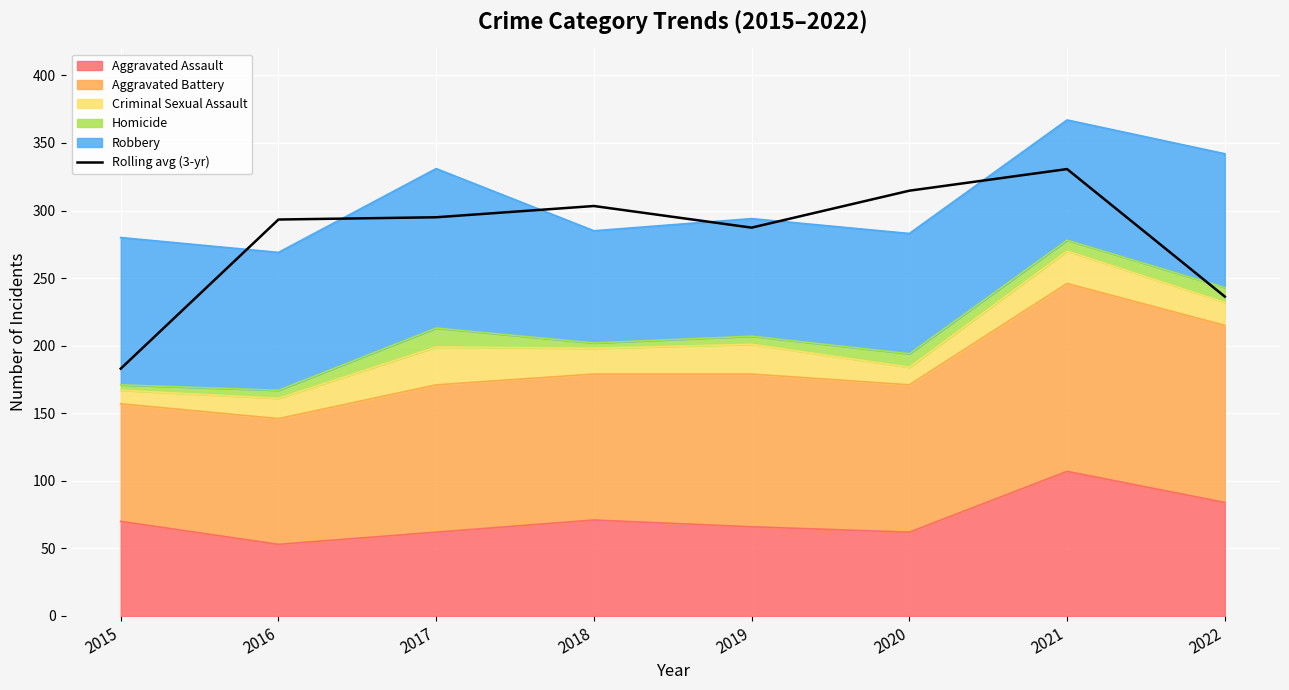

Rank the categories by value from lowest to highest.

2015, 2022, 2019, 2016, 2017, 2018, 2020, 2021